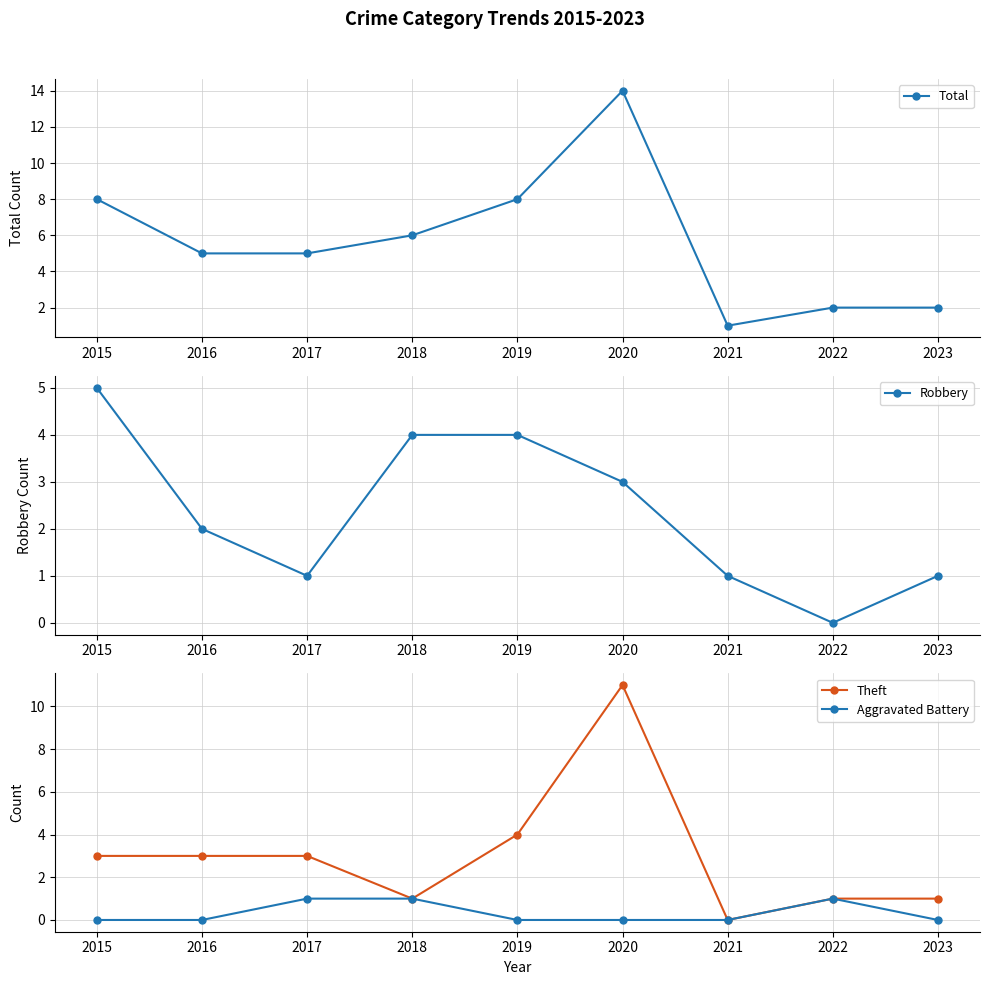

True or false: Aggravated Battery and Total intersect in this chart.

False